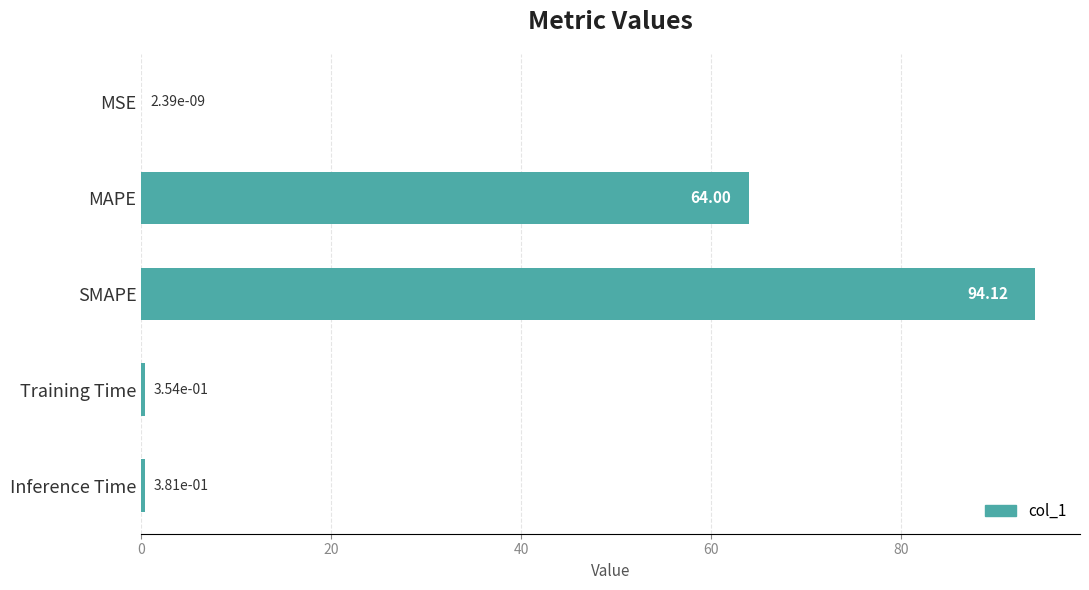

What is the average value?

31.8